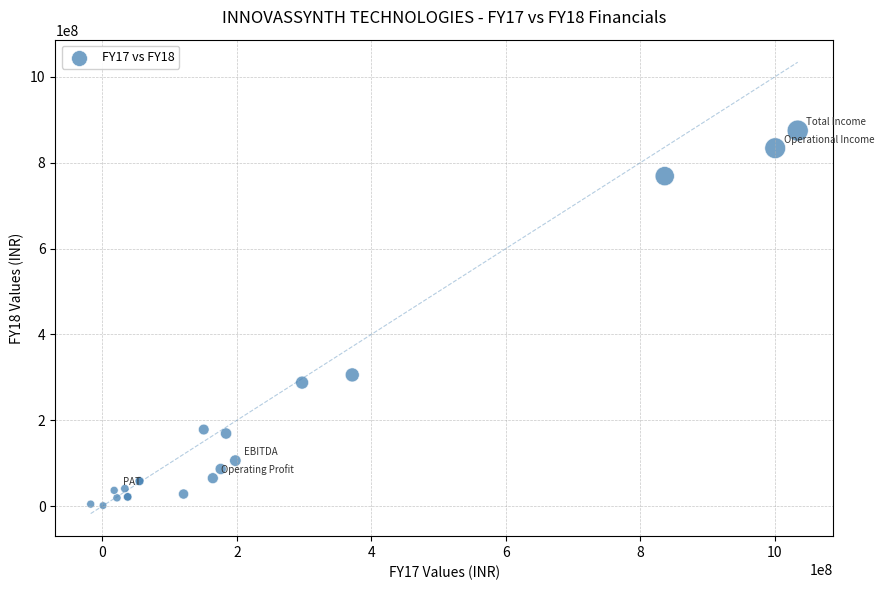

What Y value in the scatter plot is closest to 438078526?

305718333